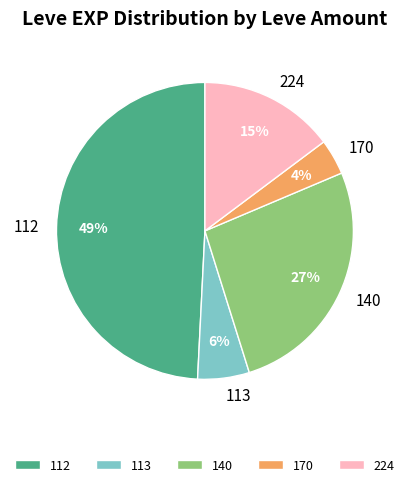

Is there any slice that represents more than half of the pie?

No